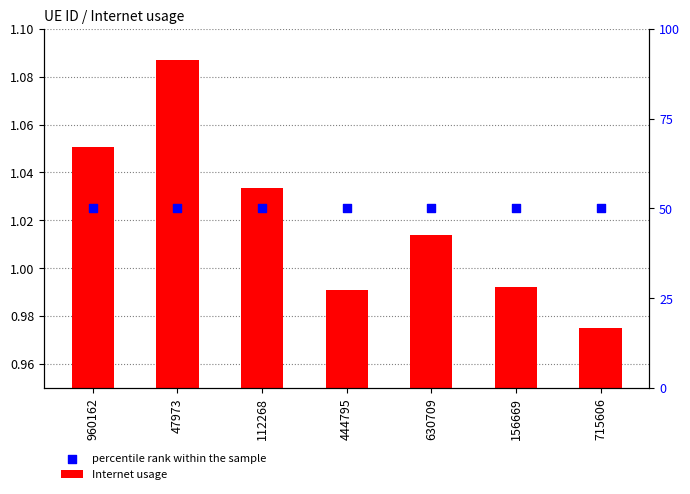

Which series contains the highest Y value?

Internet usage